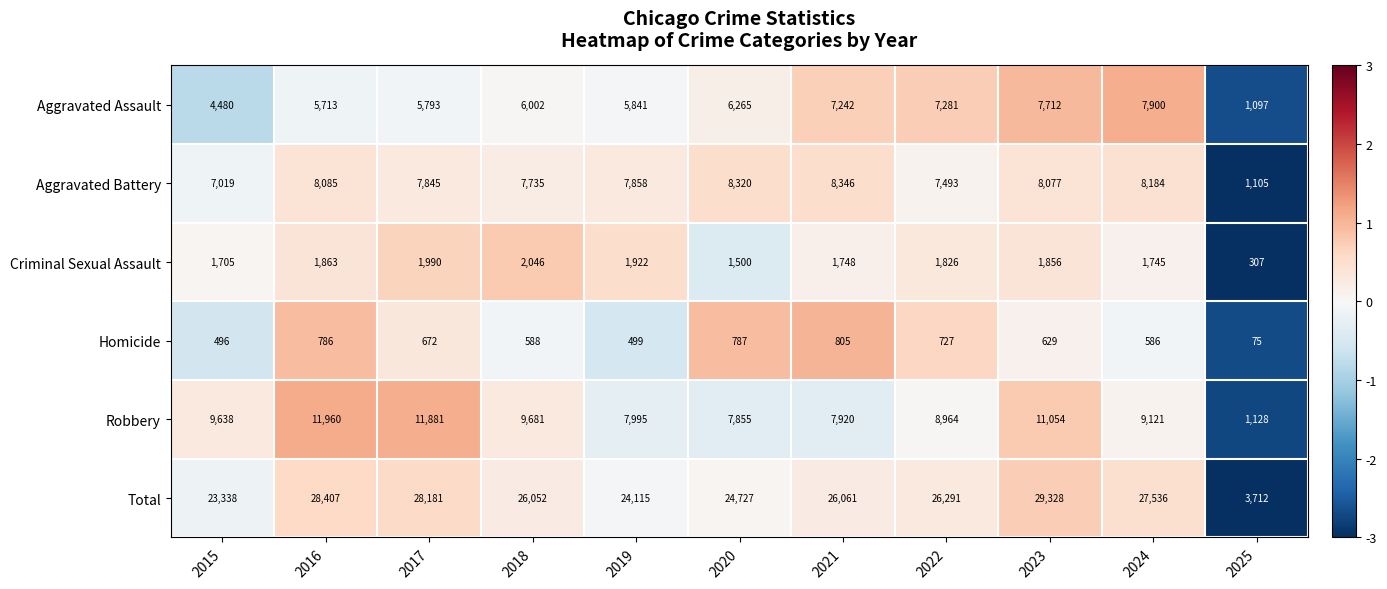

Is the value of Homicide at 2025 greater than the value of Robbery at 2015?

No